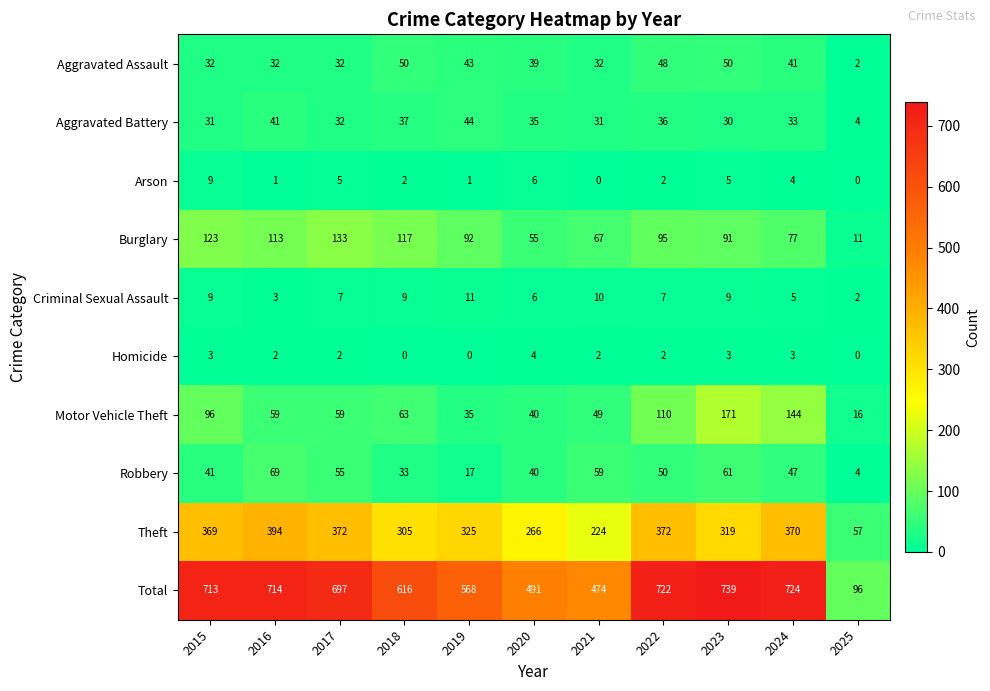

Which series has the largest total across all categories?

Total